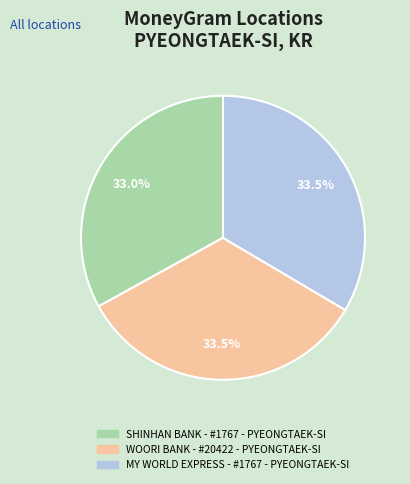

Approximately how many times larger is the value at SHINHAN BANK - #1767 - PYEONGTAEK-SI compared to WOORI BANK - #20422 - PYEONGTAEK-SI?

1.0